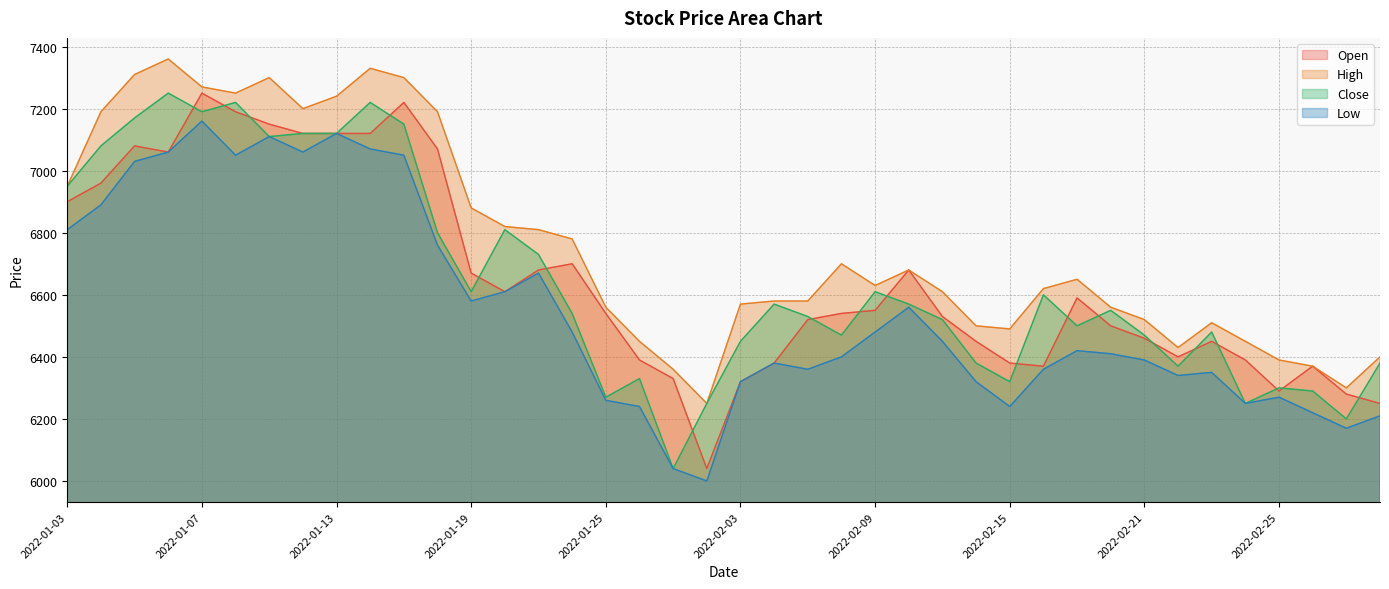

Rank the categories by Low value from lowest to highest.

2022-01-28, 2022-01-27, 2022-03-02, 2022-03-03, 2022-02-28, 2022-01-26, 2022-02-15, 2022-02-24, 2022-01-25, 2022-02-25, 2022-02-03, 2022-02-14, 2022-02-22, 2022-02-23, 2022-02-07, 2022-02-16, 2022-02-04, 2022-02-21, 2022-02-08, 2022-02-18, 2022-02-17, 2022-02-11, 2022-01-24, 2022-02-09, 2022-02-10, 2022-01-19, 2022-01-20, 2022-01-21, 2022-01-18, 2022-01-03, 2022-01-04, 2022-01-05, 2022-01-10, 2022-01-17, 2022-01-06, 2022-01-12, 2022-01-14, 2022-01-11, 2022-01-13, 2022-01-07